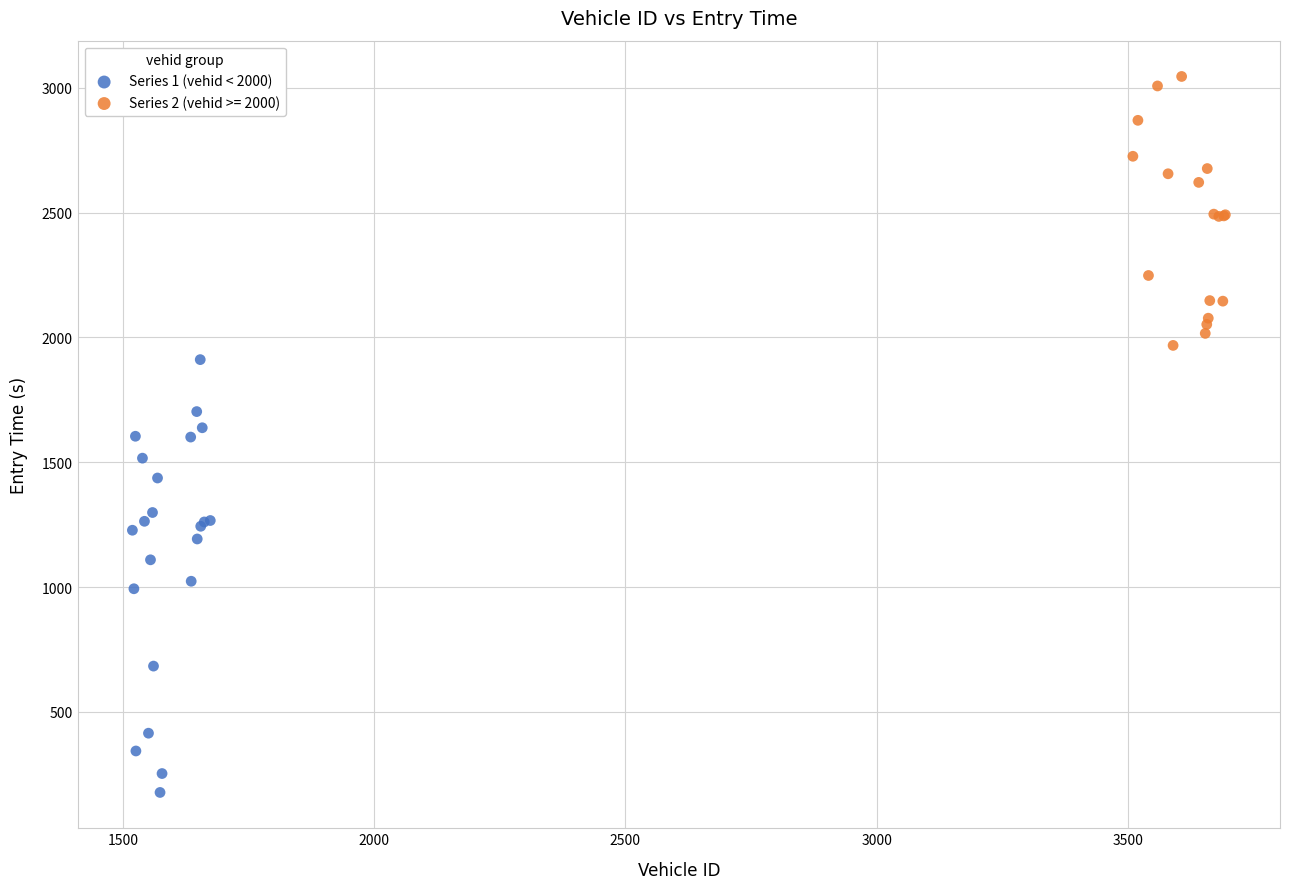

Which series reaches the minimum Y coordinate?

Series 1 (vehid < 2000)